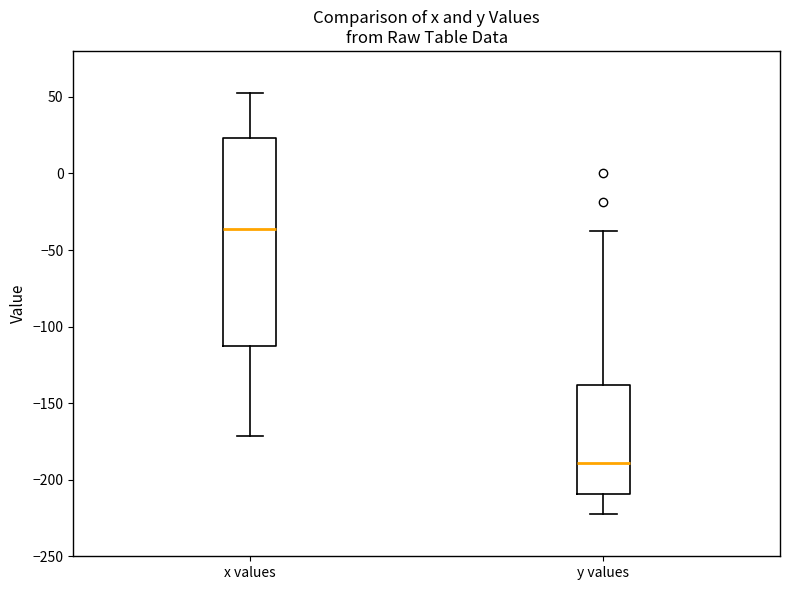

Reading left to right, read every box against the y-axis: the position of its median line, the range the box covers, and the ends of its whiskers. The values are not printed on the chart, so give them approximately, as read against the axis.

x values: median -35, box -115 to 25, whiskers -170 to 55
y values: median -190, box -210 to -140, whiskers -220 to -35